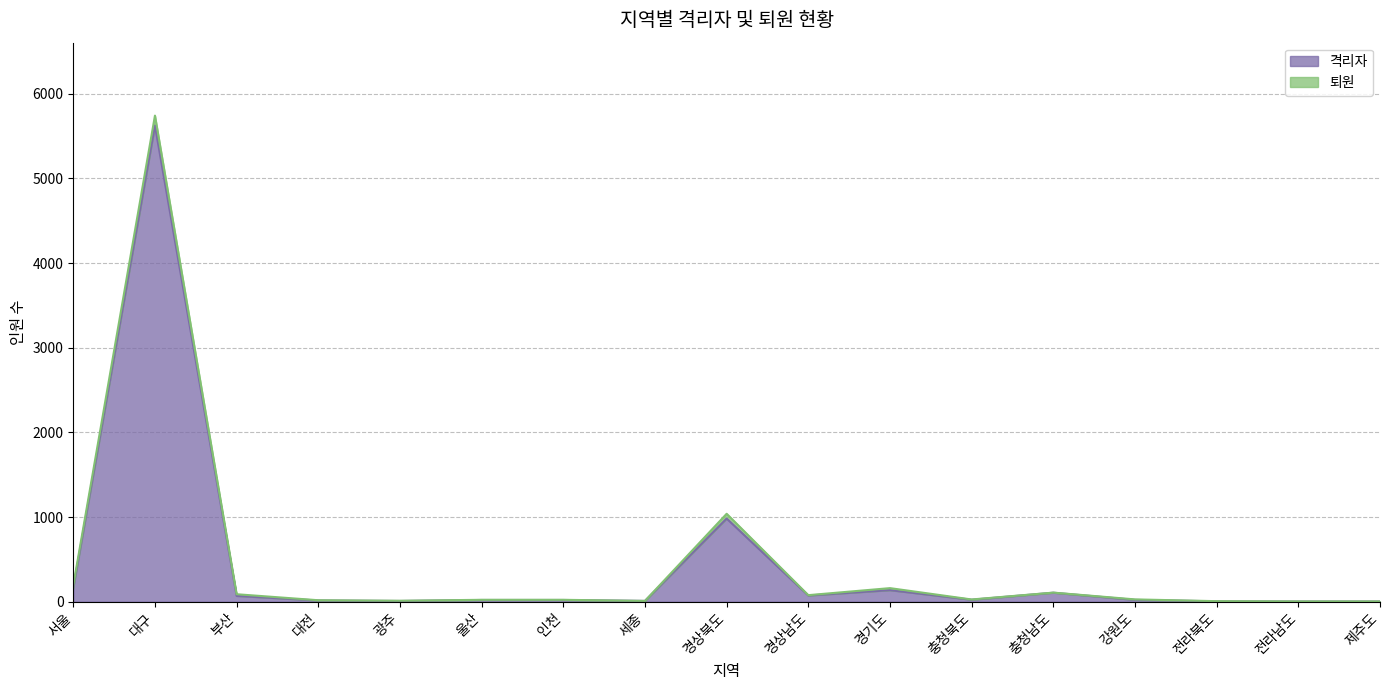

Where is 격리자 nearest to the value 2813?

경상북도